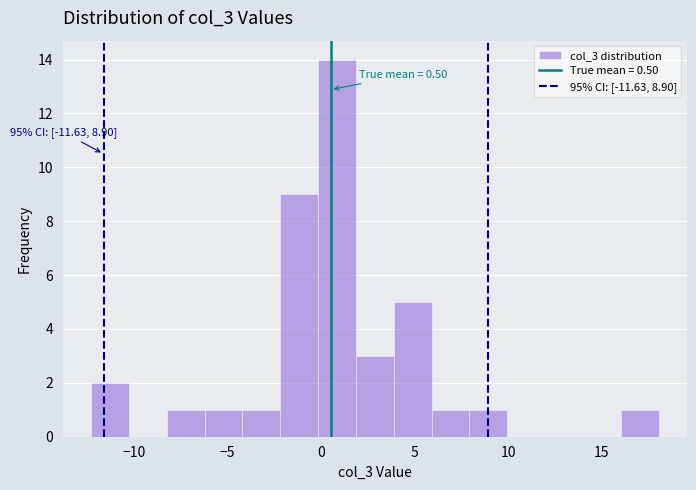

Which range on the x-axis has the tallest bar?

0.0 to 2.0